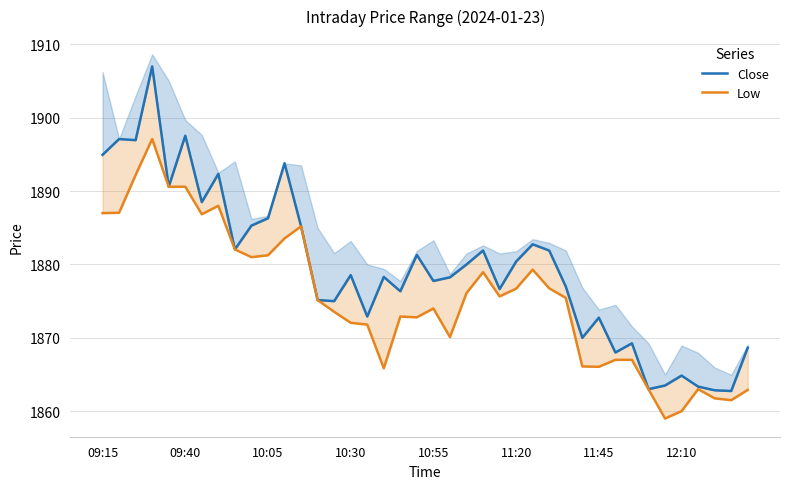

List the series in order of their peak value, lowest first.

Low, Close